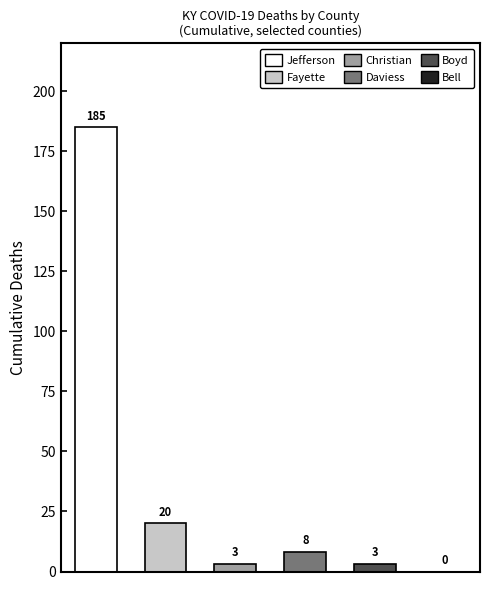

Is it true that Daviess equals 8 at 8?

True